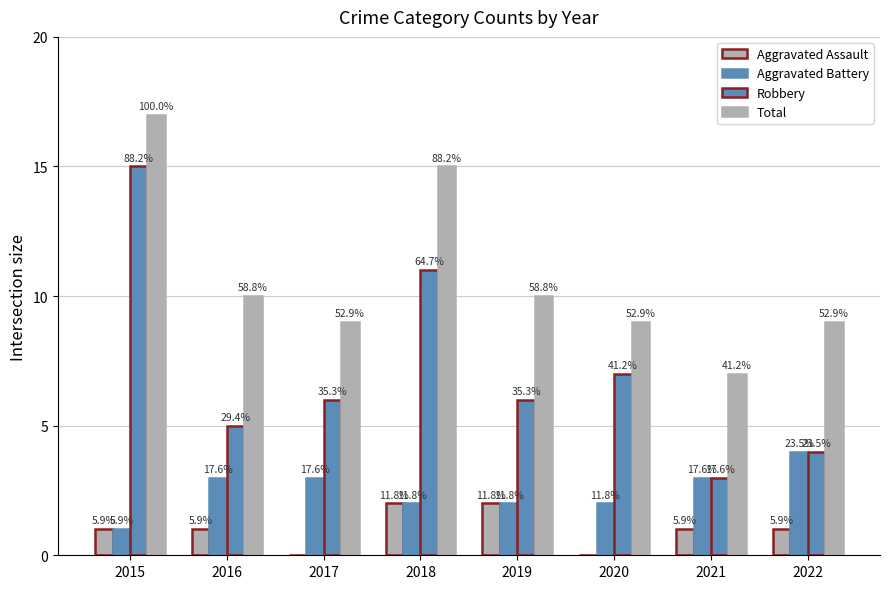

Does the chart contain stacked bars?

No